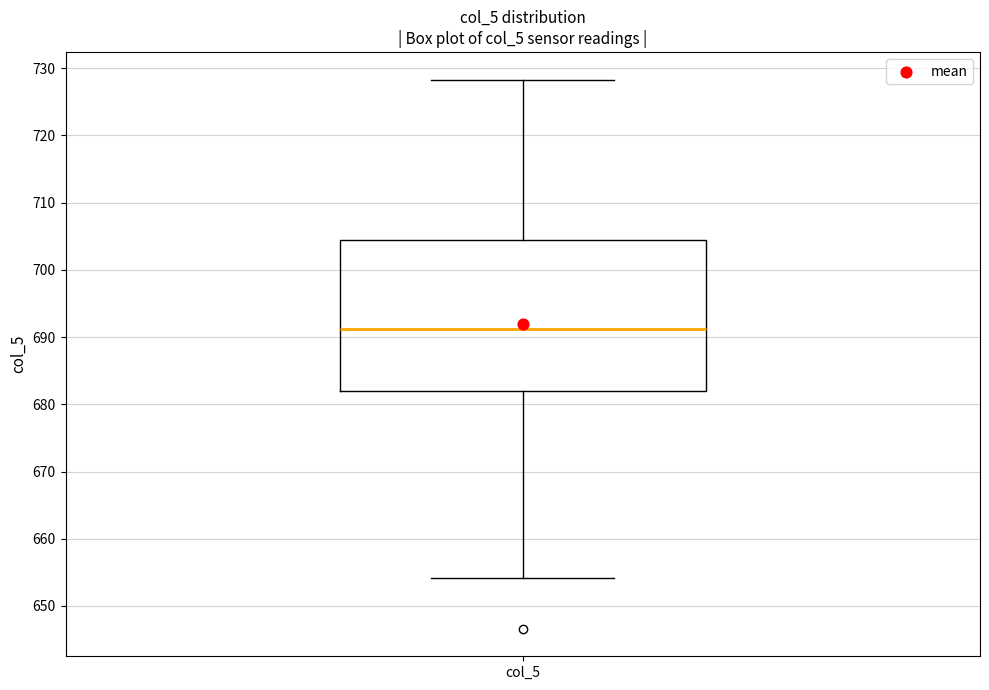

Read this box plot against the y-axis: the position of the median line, the range covered by the box, and the ends of both whiskers. The values are not printed on the chart, so give them approximately, as read against the axis.

median 691, box 682 to 704, whiskers 654 to 728